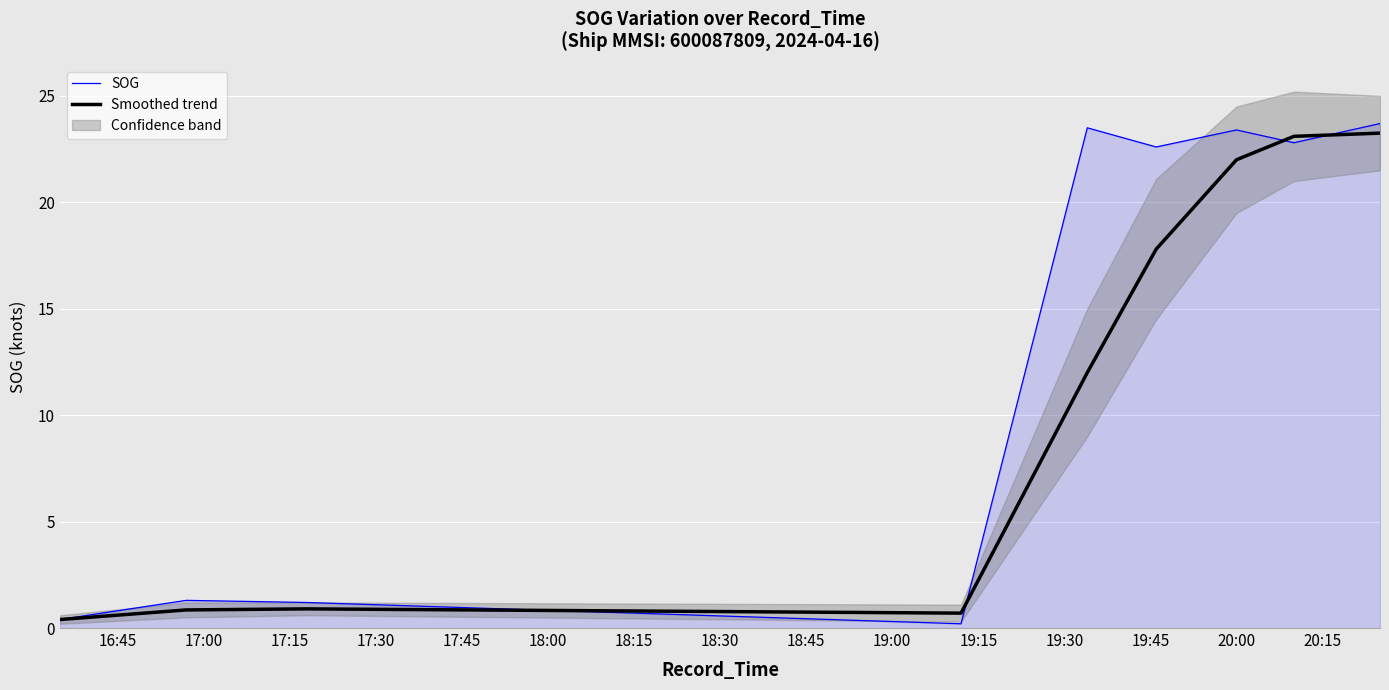

What is the maximum value for SOG?

23.7